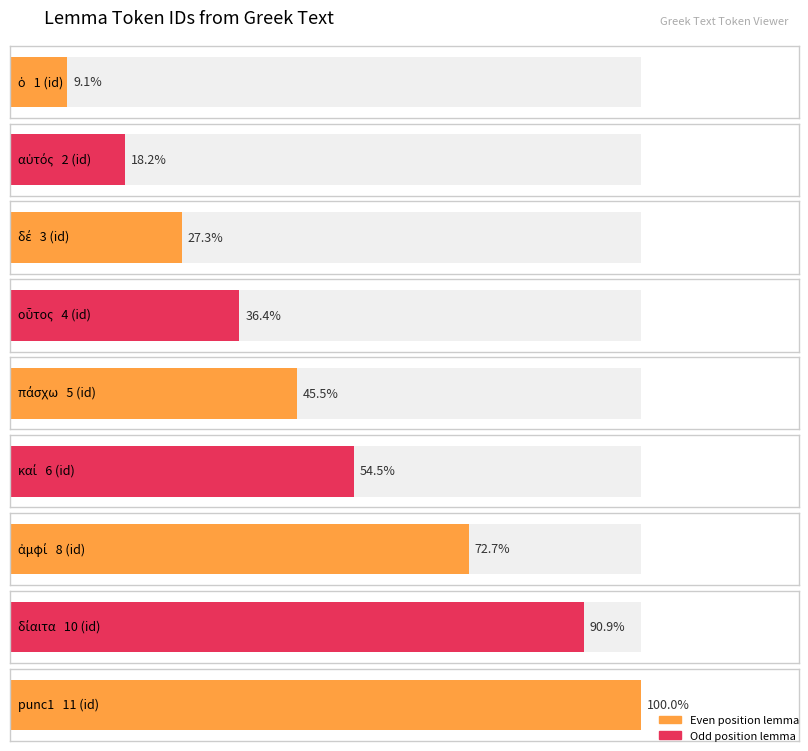

What is the minimum value shown in the chart?

1